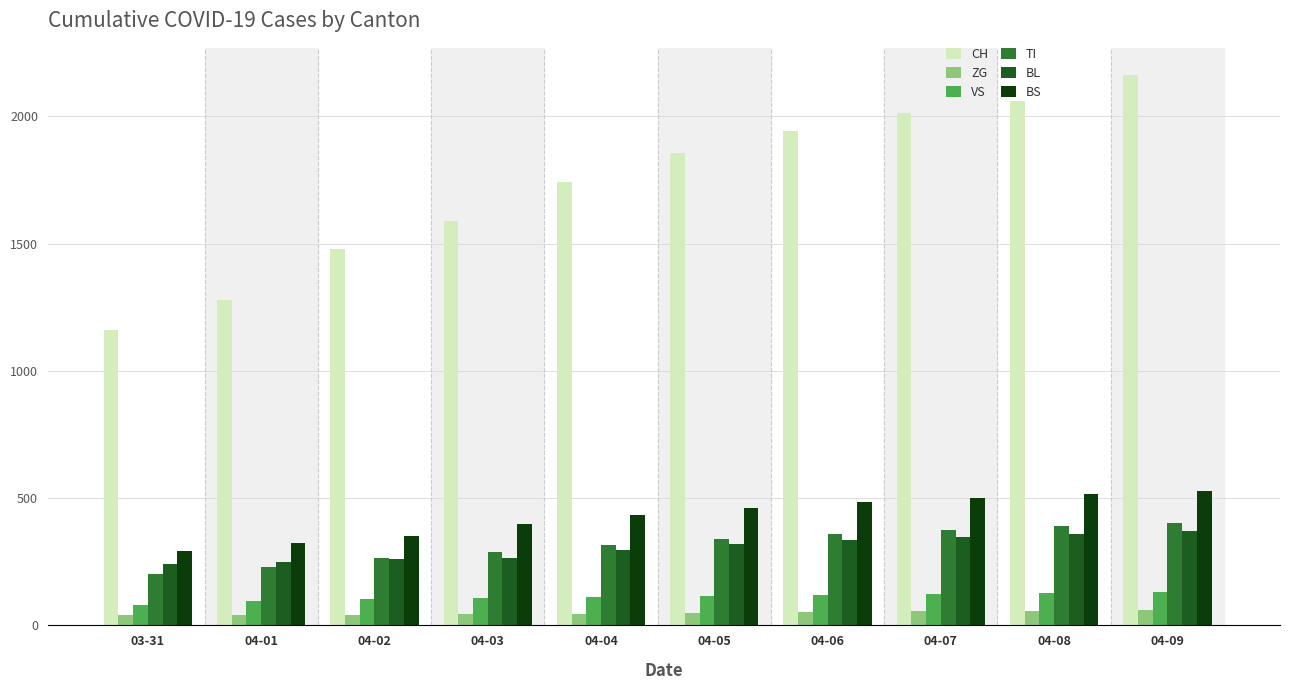

What is the total value across all series at 04-03?

2691